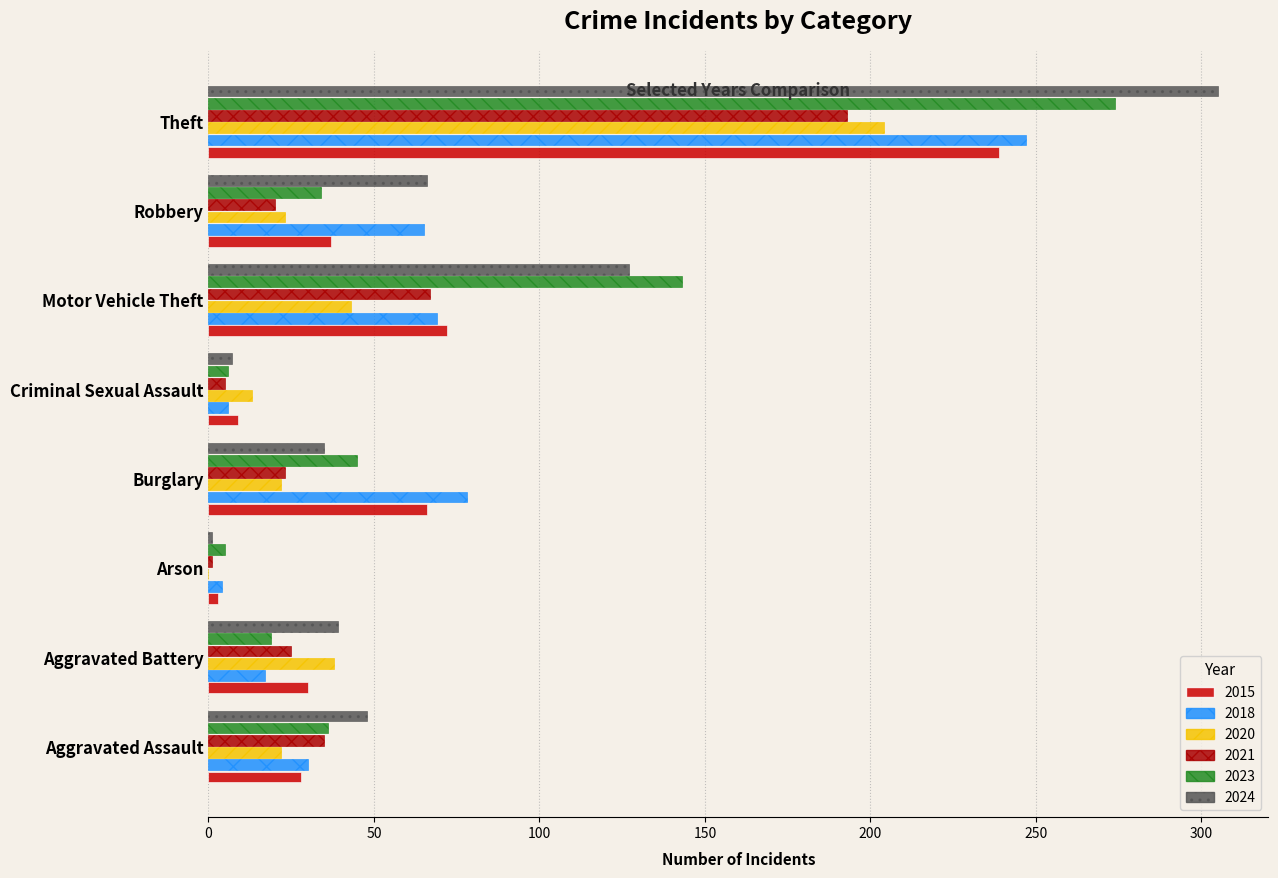

How many data points does each series have?

8